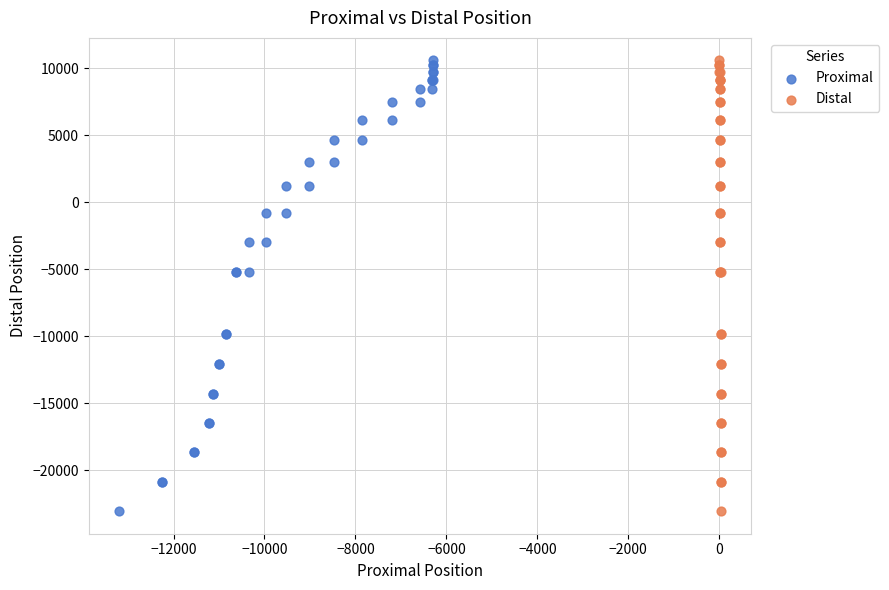

What are all the series names shown in the legend?

Proximal, Distal